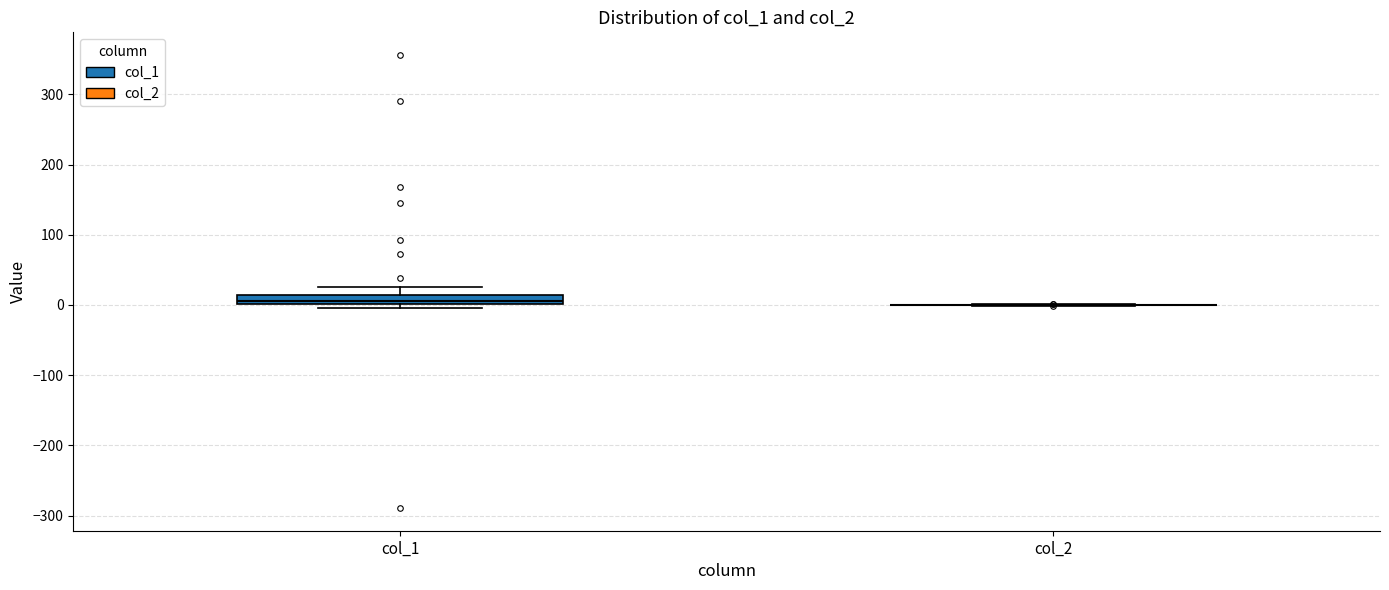

Which box is the tallest, from its lower edge to its upper edge?

col_1